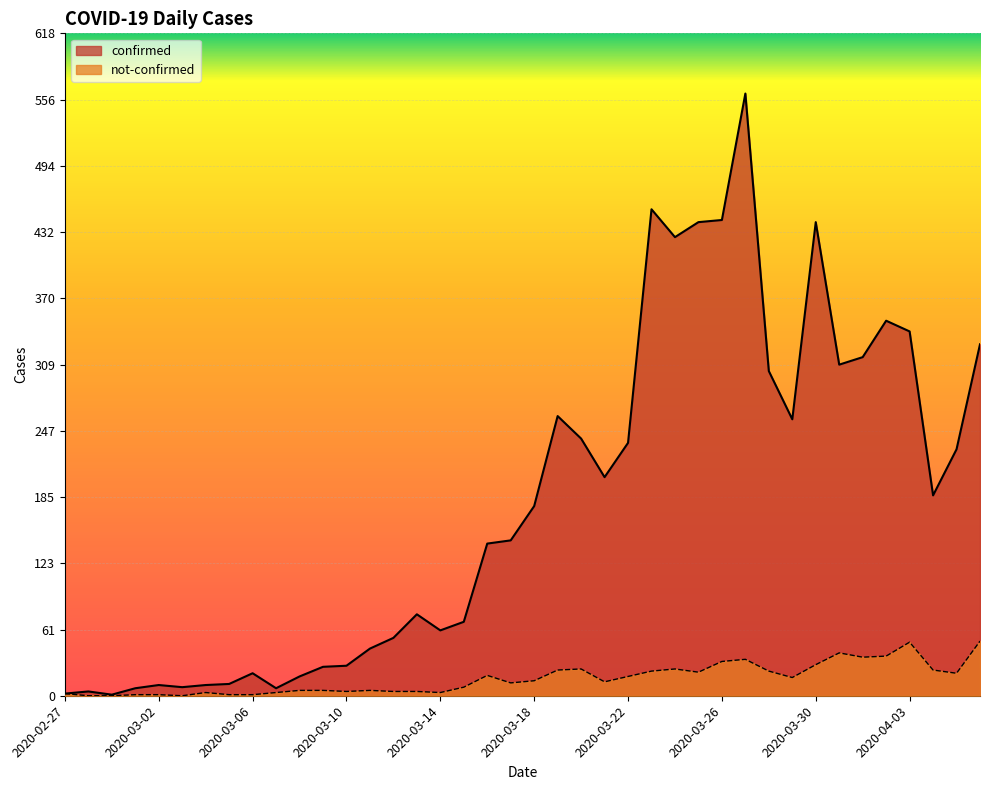

True or false: confirmed has more than 2 points higher than both neighbors.

True